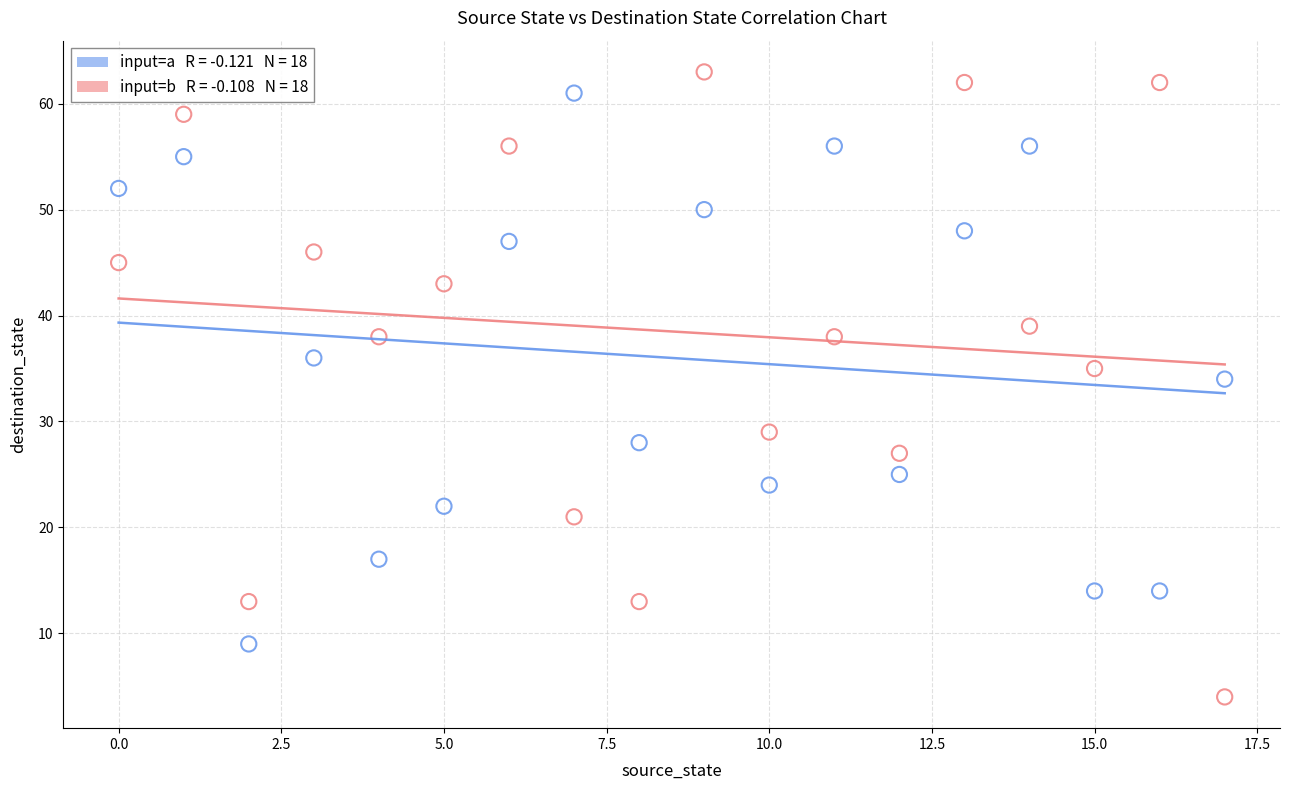

Across all data points, what is the range of Y values (max minus min)?

59